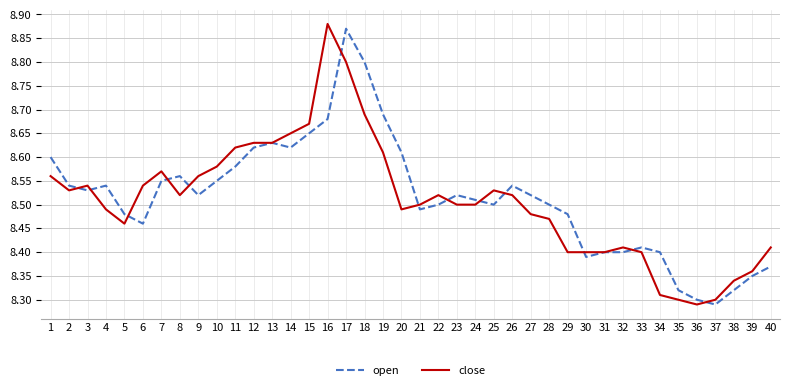

What is the sum of the open values at 22 and 18?

17.3